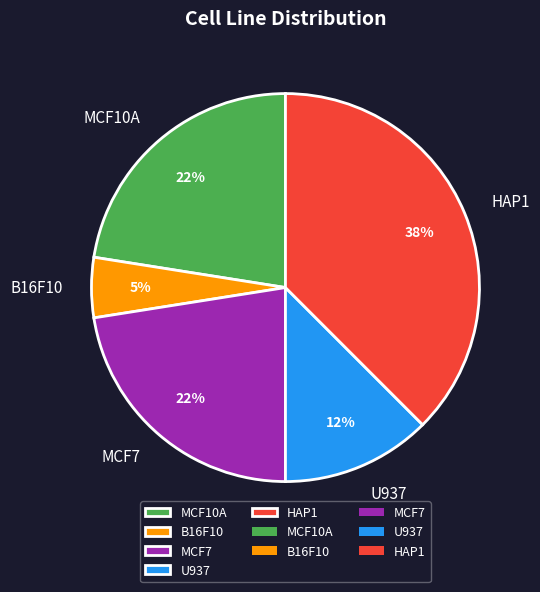

True or false: U937 accounts for 5% of the total.

False